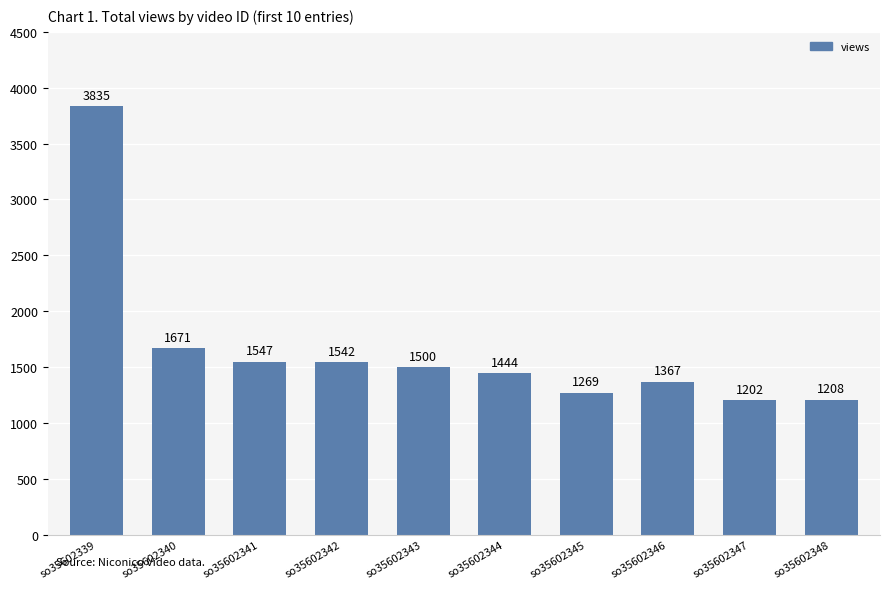

Rank the categories by value from lowest to highest.

so35602347, so35602348, so35602345, so35602346, so35602344, so35602343, so35602342, so35602341, so35602340, so35602339